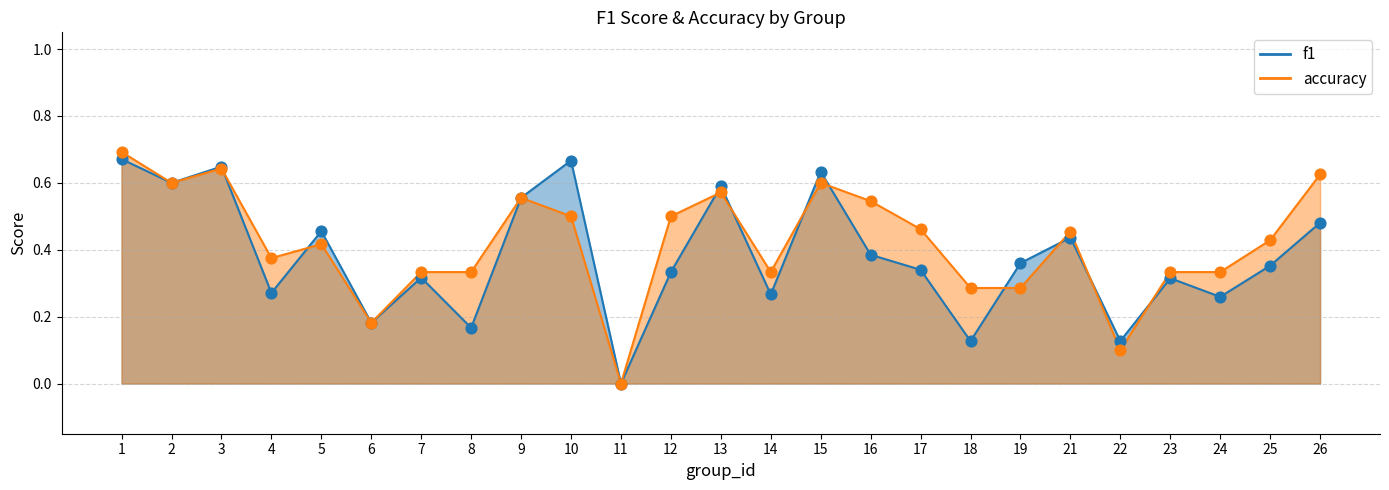

Which series has the largest Y range (max minus min)?

accuracy